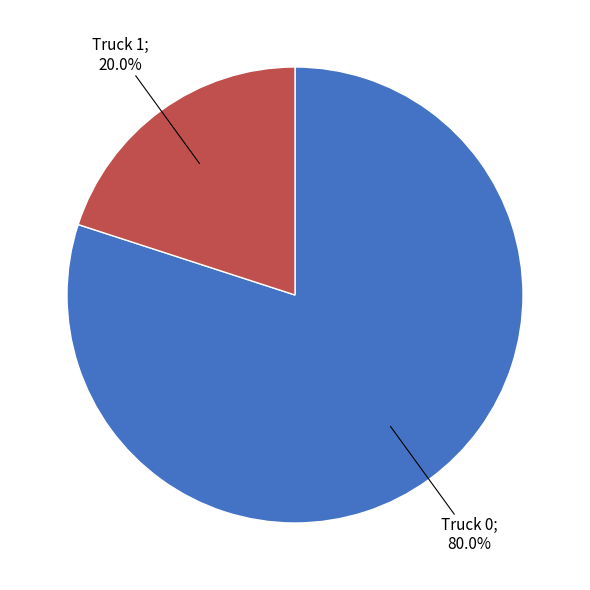

Is there any slice that represents more than half of the pie?

Yes